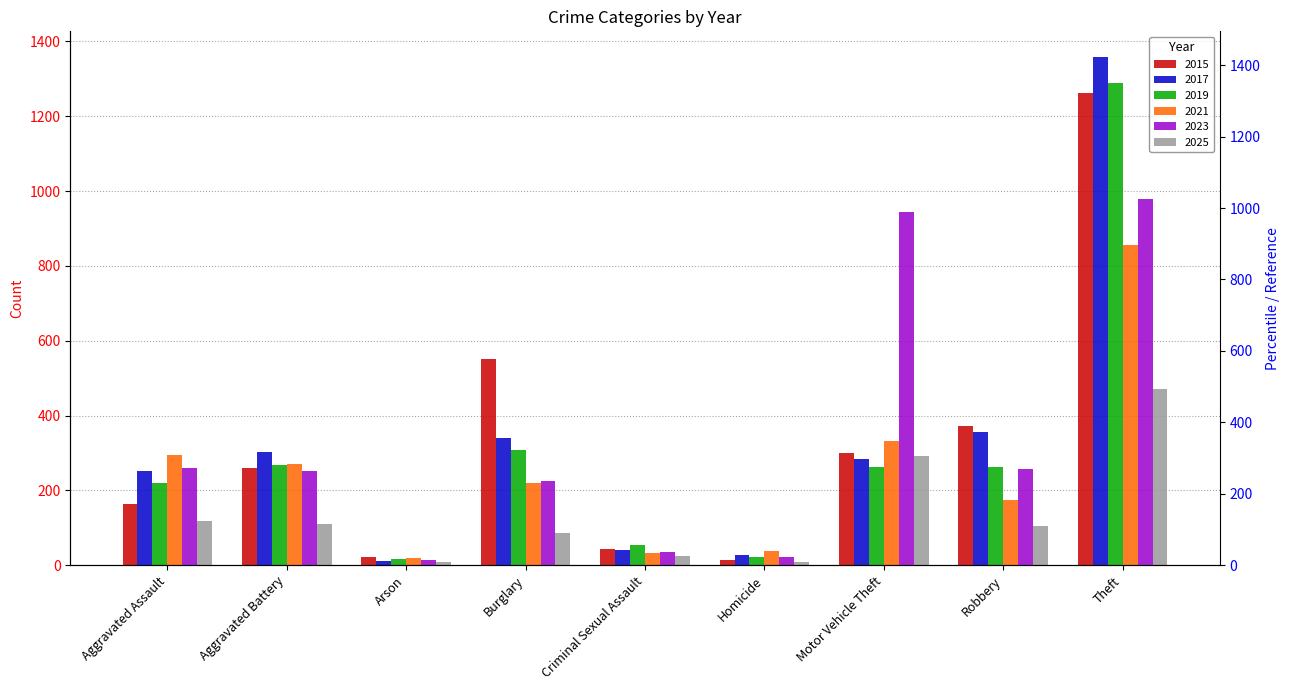

List the series in order of their peak value, lowest first.

2025, 2021, 2023, 2015, 2019, 2017